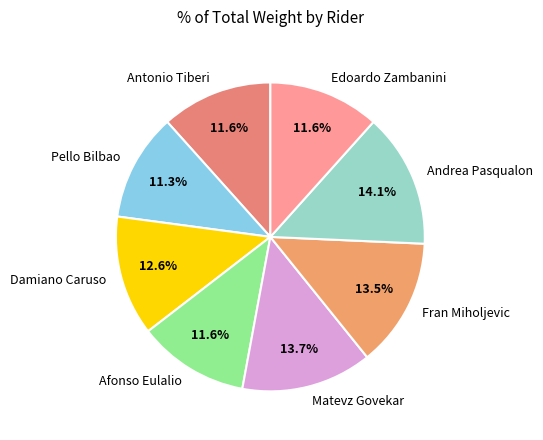

True or false: Antonio Tiberi accounts for 12% of the total.

True